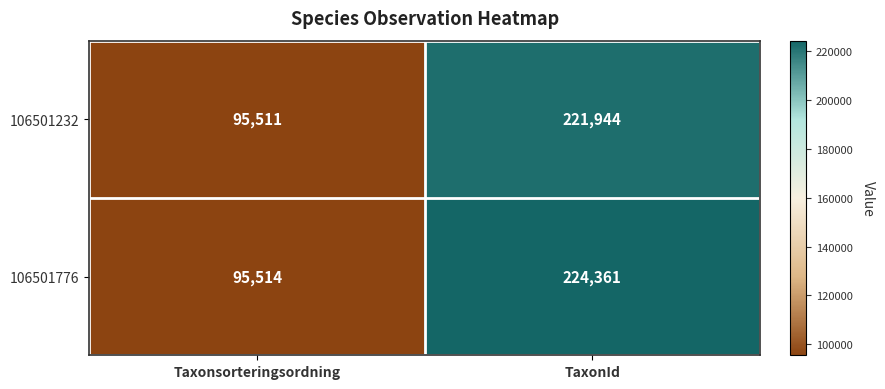

At how many categories does at least one series exceed 148367?

1